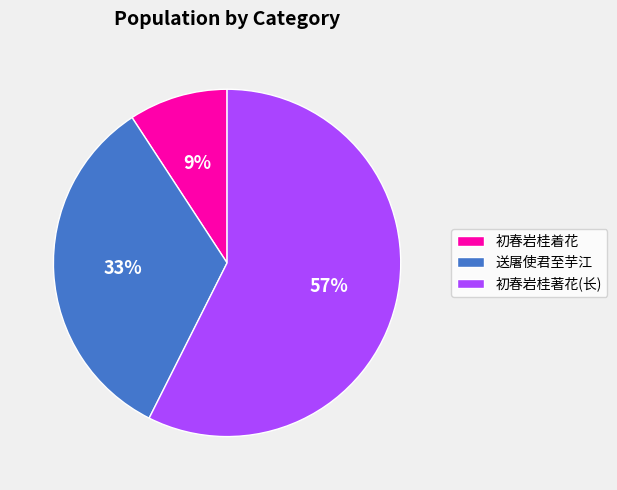

What is the largest slice in the pie chart?

初春岩桂著花(长)